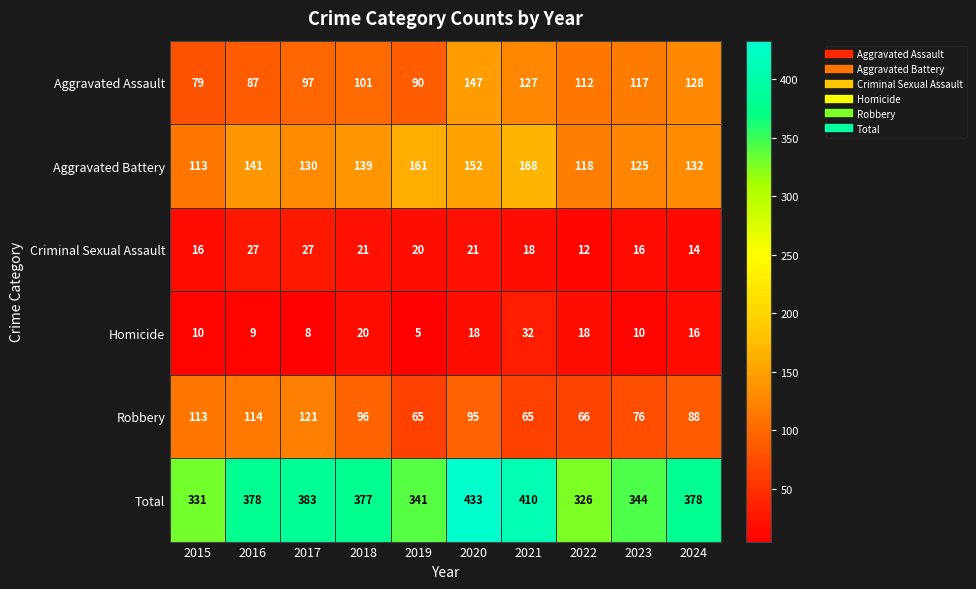

List the series in order of their peak value, lowest first.

Criminal Sexual Assault, Homicide, Robbery, Aggravated Assault, Aggravated Battery, Total